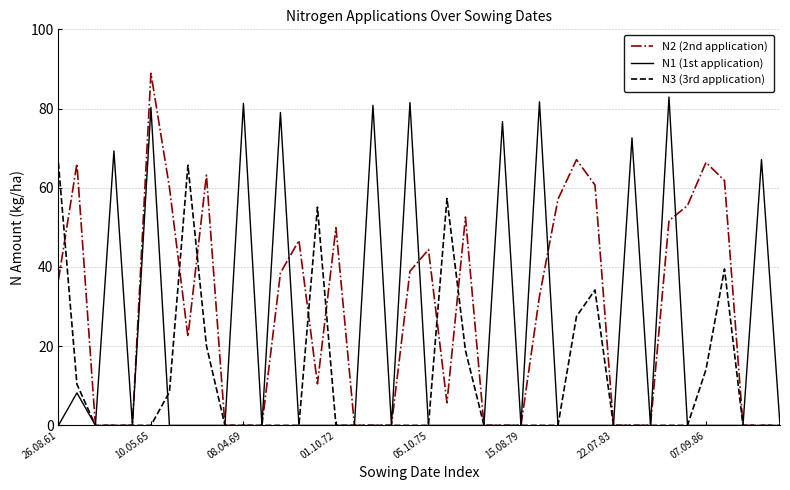

Which series has the largest range (max minus min)?

N2 (2nd application)